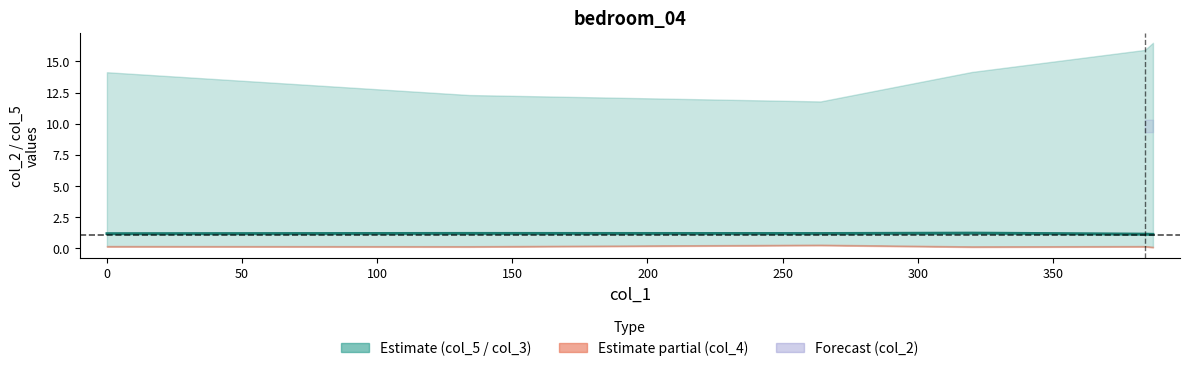

What is the difference between the maximum and minimum values?

0.1